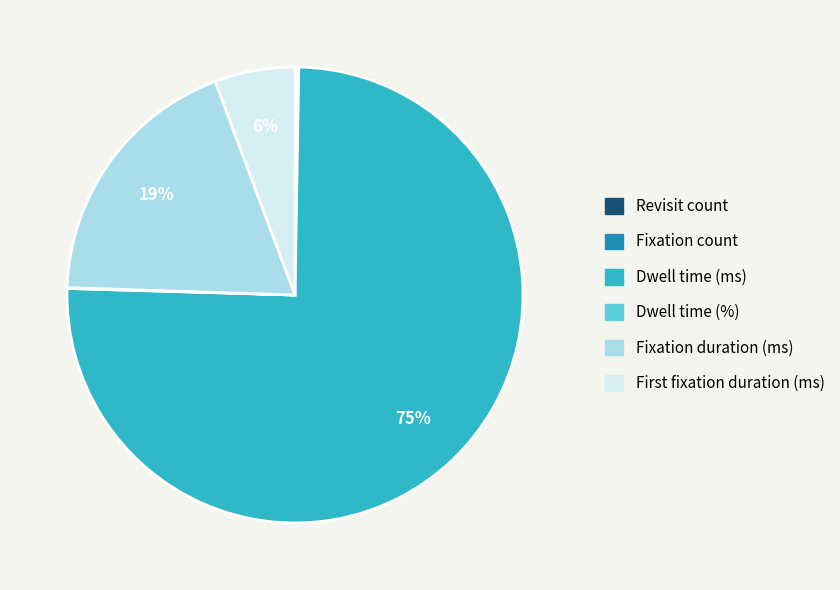

Which slice is the largest?

Dwell time (ms)